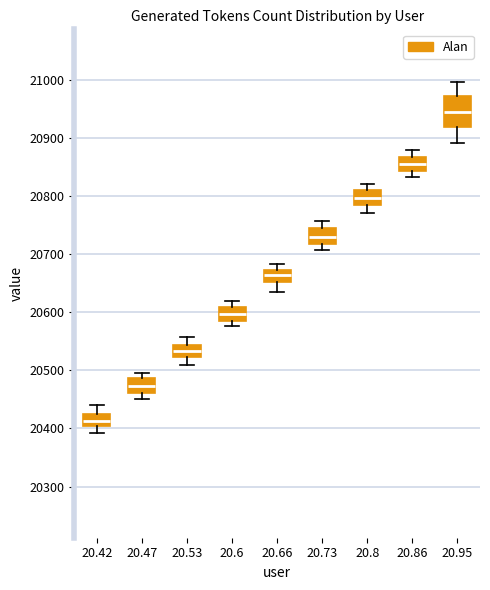

Which box's median line is the highest?

20.95